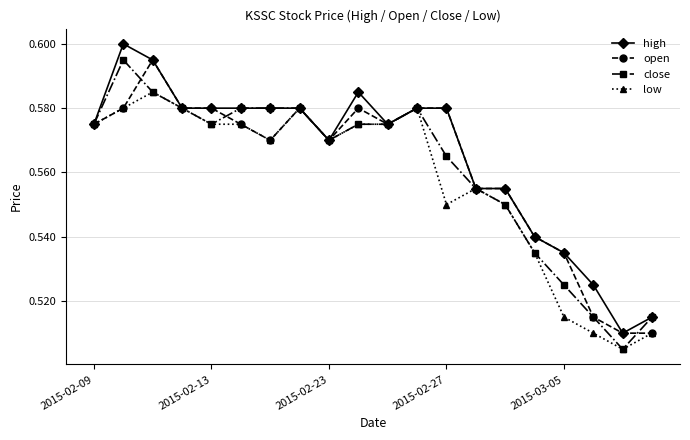

At how many categories does at least one series exceed 0?

20